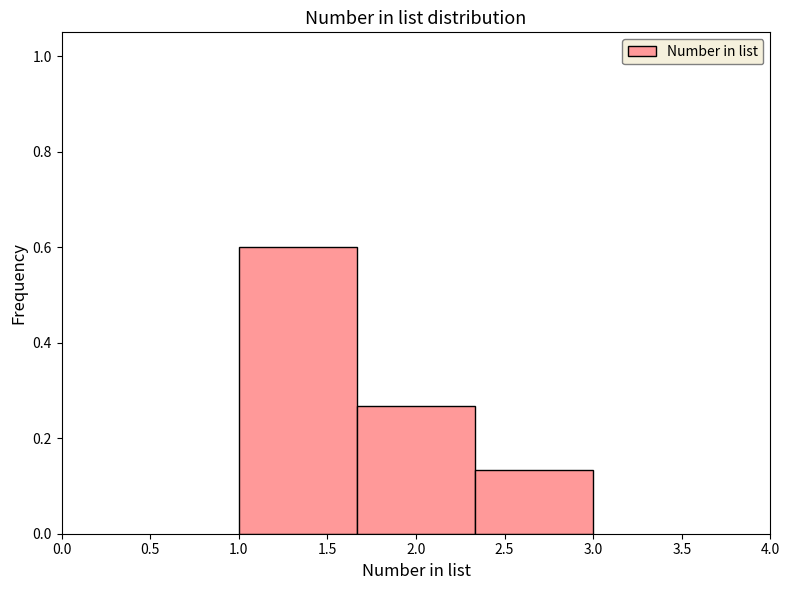

Which range on the x-axis has the tallest bar?

1.00 to 1.65